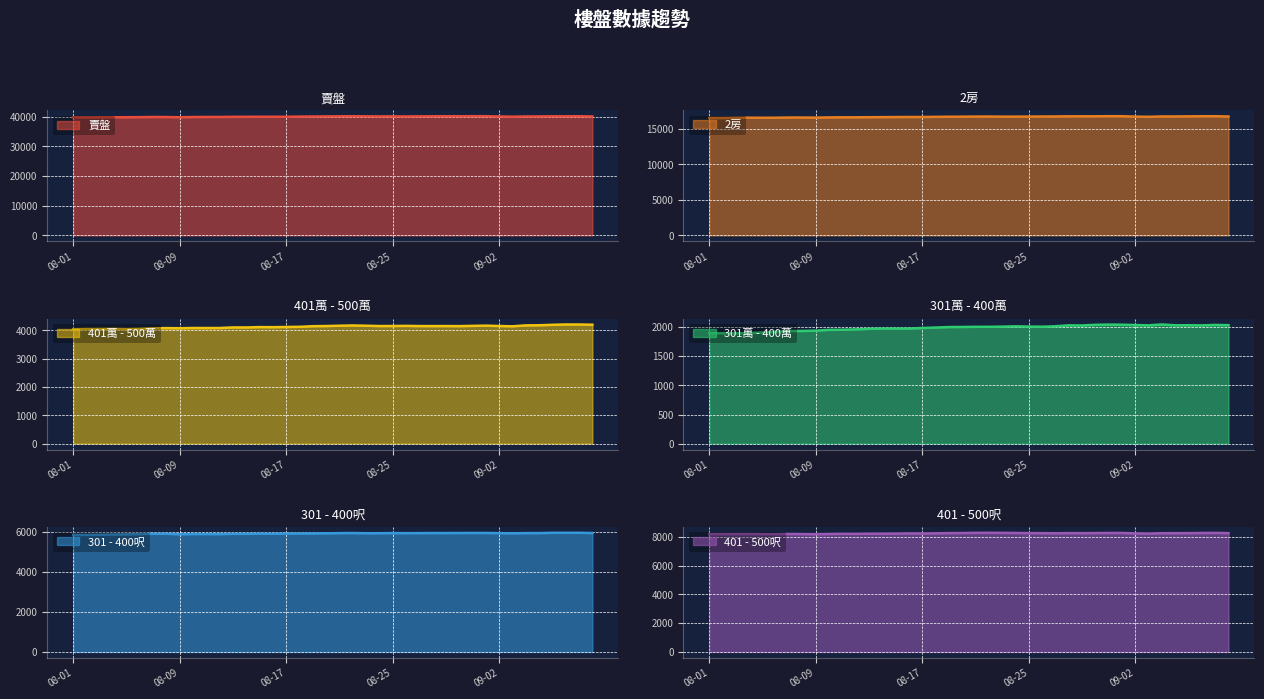

How many lines are shown in the chart?

6